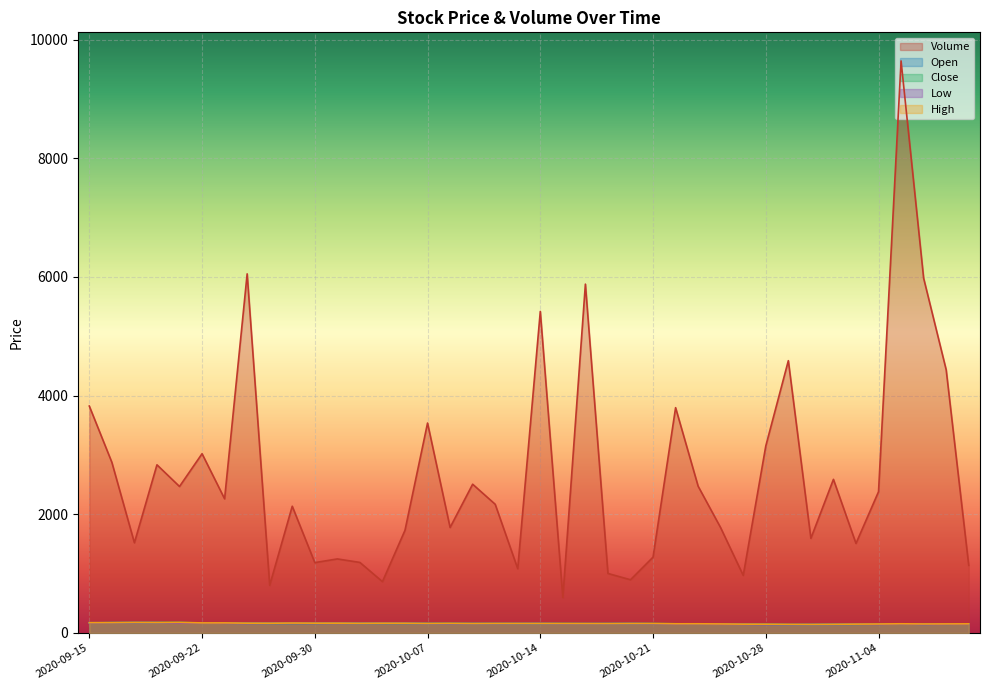

Reading left to right, what are all the values shown in this chart?

Volume: 3823.0	2875.0	1519.0	2833.0	2468.0	3020.0	2260.0	6051.0	803.0	2135.0	1185.0	1247.0	1188.0	864.0	1730.0	3537.0	1777.0	2506.0	2168.0	1082.0	5418.0	596.0	5878.0	1002.0	896.0	1277.0	3796.0	2472.0	1772.0	969.0	3150.0	4588.0	1594.0	2588.0	1508.0	2380.0	9639.0	5978.0	4434.0	1139.0
Open: 172.0	173.0	175.5	174.0	167.5	167.5	164.0	161.5	161.5	162.5	163.5	162.5	162.0	161.0	161.5	157.5	157.0	158.5	156.5	157.0	158.5	155.0	156.5	157.0	158.0	154.0	151.0	151.0	148.0	146.5	143.0	140.0	143.0	144.0	146.0	149.0	150.5	145.0	149.0	152.0
Close: 167.0	173.0	173.0	175.0	177.0	166.5	168.5	164.5	162.0	160.5	160.5	164.5	160.5	161.5	160.0	159.5	159.5	157.0	158.5	158.0	157.5	158.5	156.0	156.5	157.0	158.0	154.0	151.5	151.0	147.5	147.0	140.5	140.0	144.0	145.5	146.0	150.5	151.0	146.0	151.0
Low: 167.0	171.0	172.0	173.0	165.5	166.5	164.0	160.5	161.0	160.5	159.5	162.0	159.5	161.0	160.0	156.5	155.0	155.5	156.0	157.0	157.5	154.5	154.5	155.0	156.0	154.0	149.5	151.0	147.0	145.0	142.0	139.0	140.0	142.0	145.5	143.5	150.5	145.0	146.0	149.0
High: 172.5	173.5	177.0	175.5	177.0	169.0	169.0	164.5	163.5	166.5	164.5	164.5	162.0	163.5	163.0	159.5	161.0	158.5	159.5	159.5	159.5	158.5	158.0	157.5	159.0	158.5	154.0	154.0	151.5	148.0	147.0	144.5	143.5	145.5	148.5	150.5	154.0	151.0	152.0	153.0